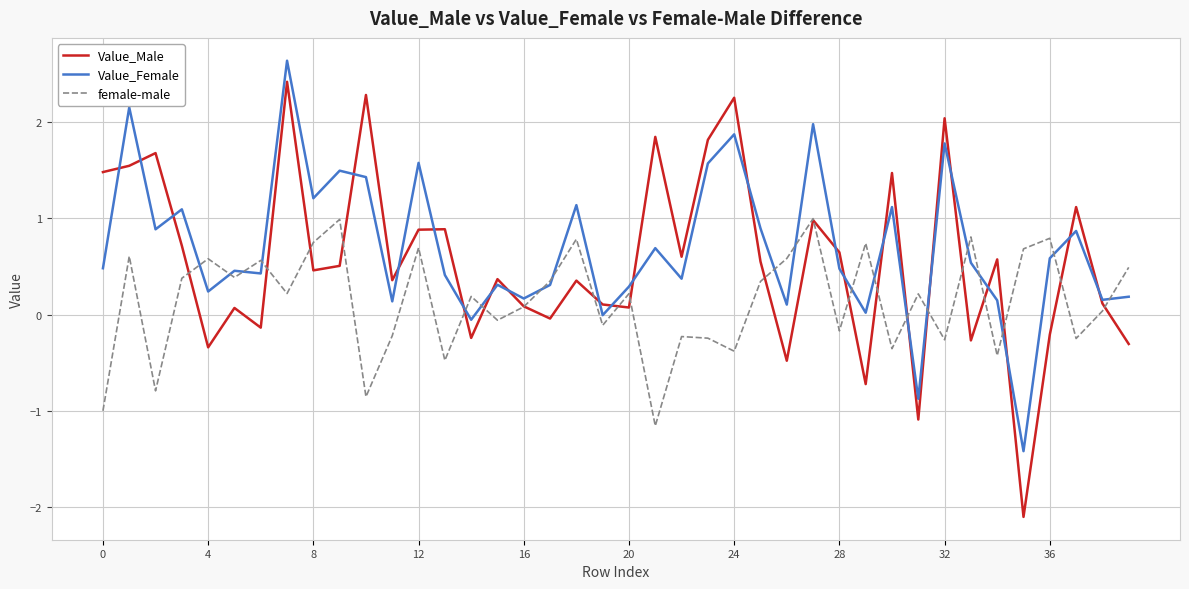

What is the minimum value for Value_Male?

-2.1